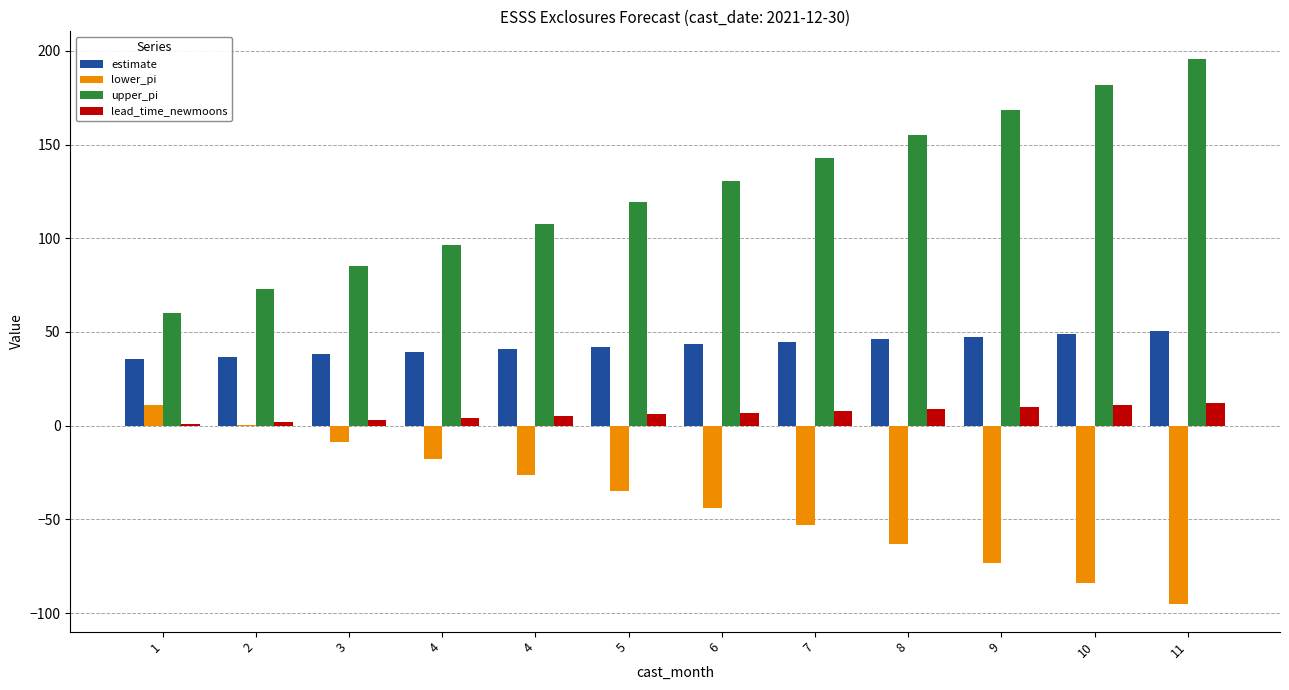

At which category is the sum across all series the highest?

11